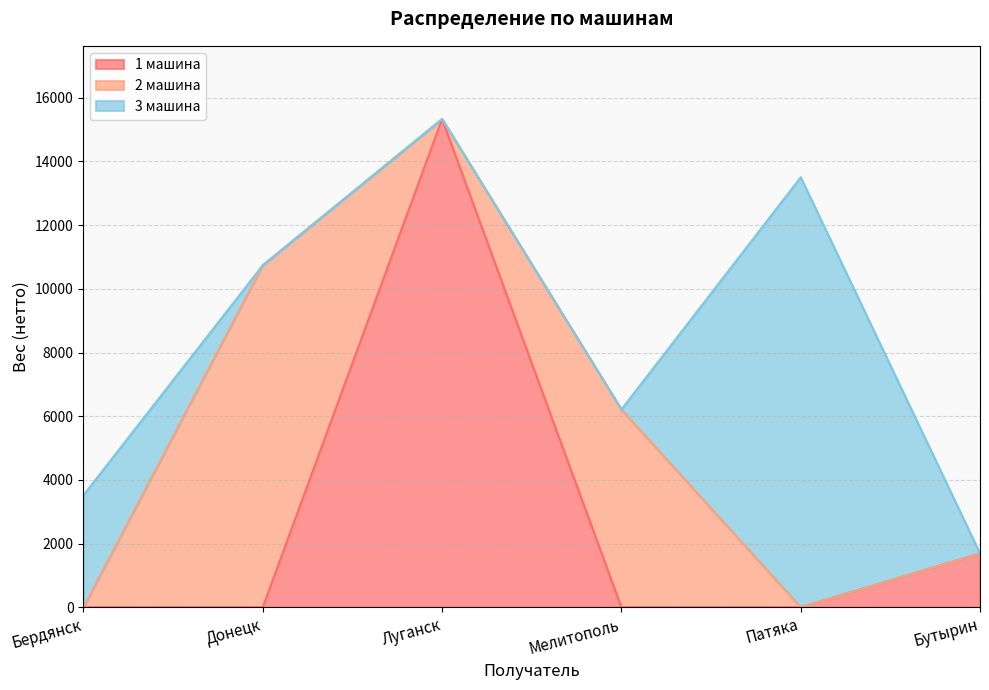

Does the chart display data point markers on the line(s)?

No